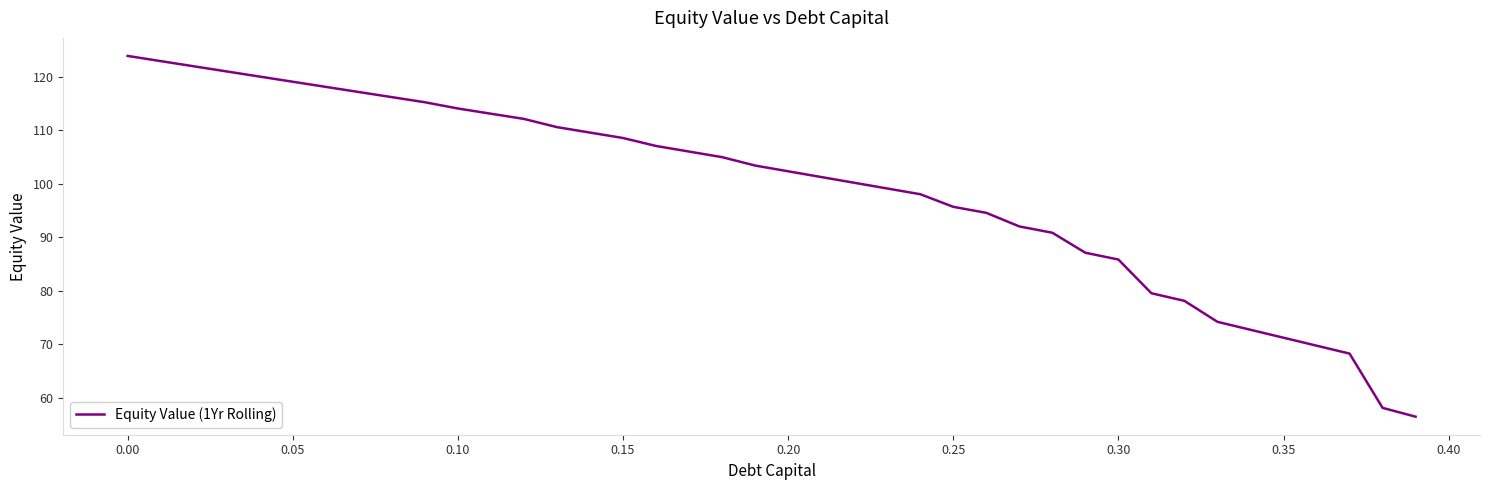

How many values are below 103?

20